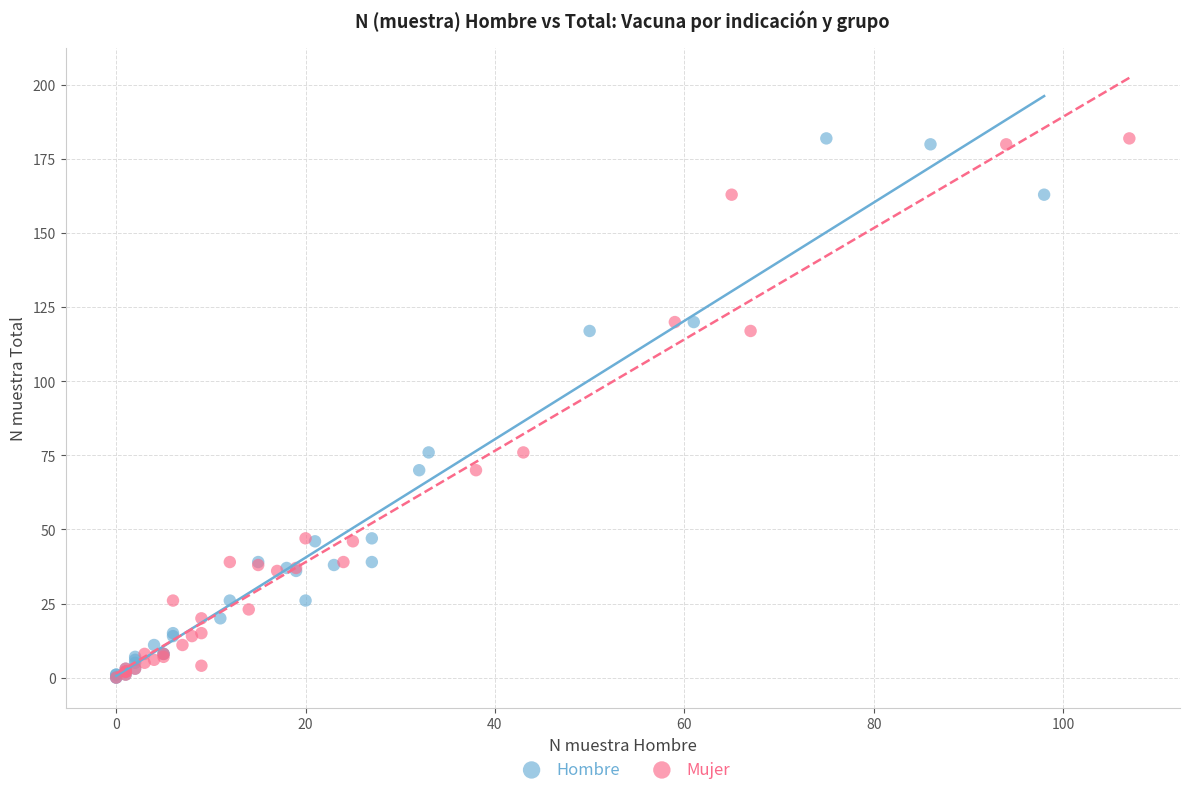

Which series has the largest Y range (max minus min)?

Hombre